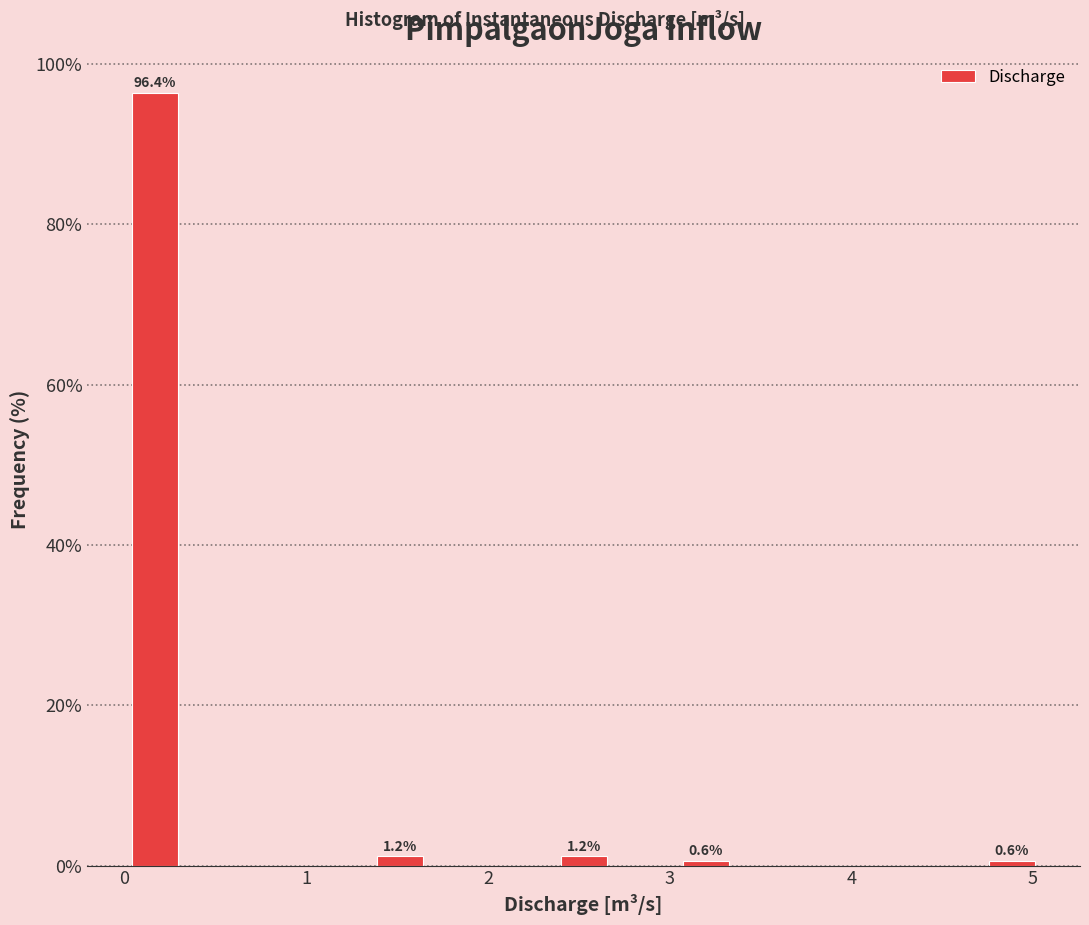

Around what value on the x-axis is the tallest bar? Give the approximate position of its centre, as read against the axis.

0.2